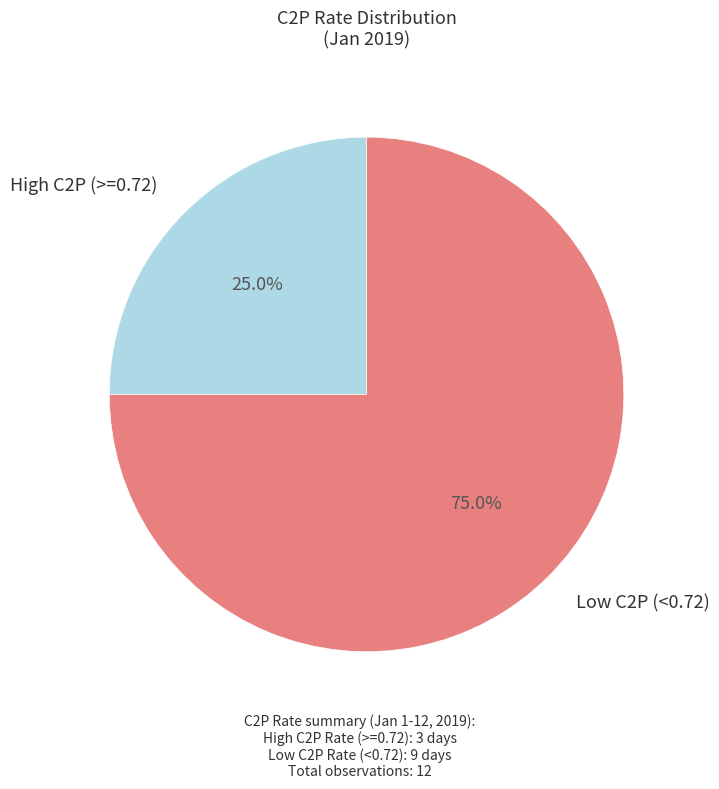

Do Low C2P (<0.72) and High C2P (>=0.72) together represent more than half of the pie?

Yes